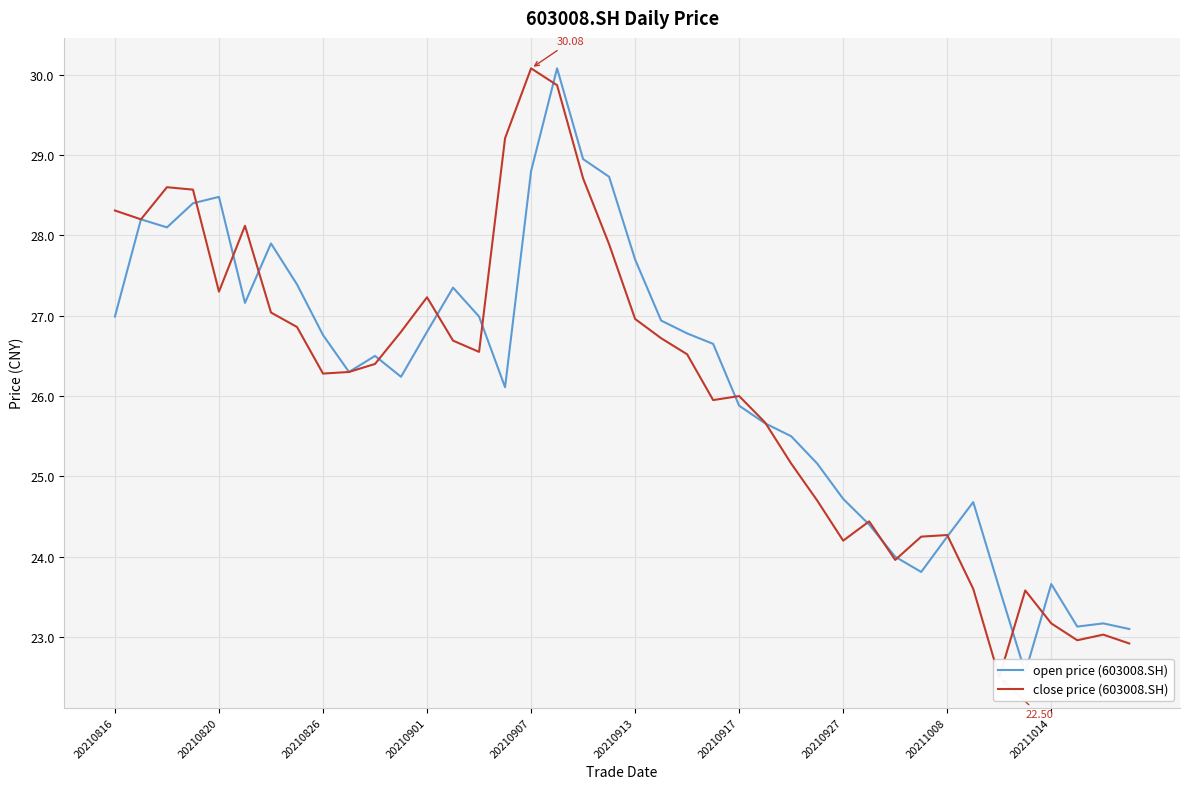

Where is open price (603008.SH) nearest to the value 26?

15